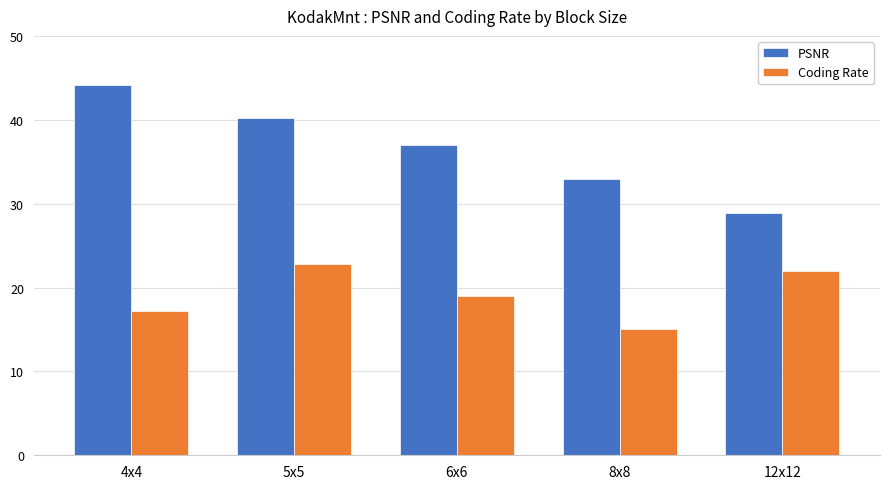

True or false: PSNR has a value of 8.5 at 12x12.

False